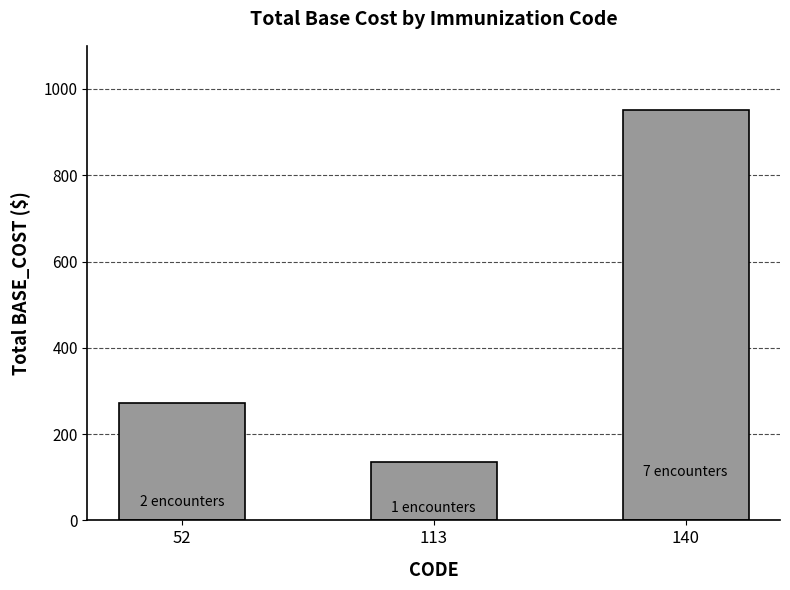

What is the change in value from 52 to 113?

-136